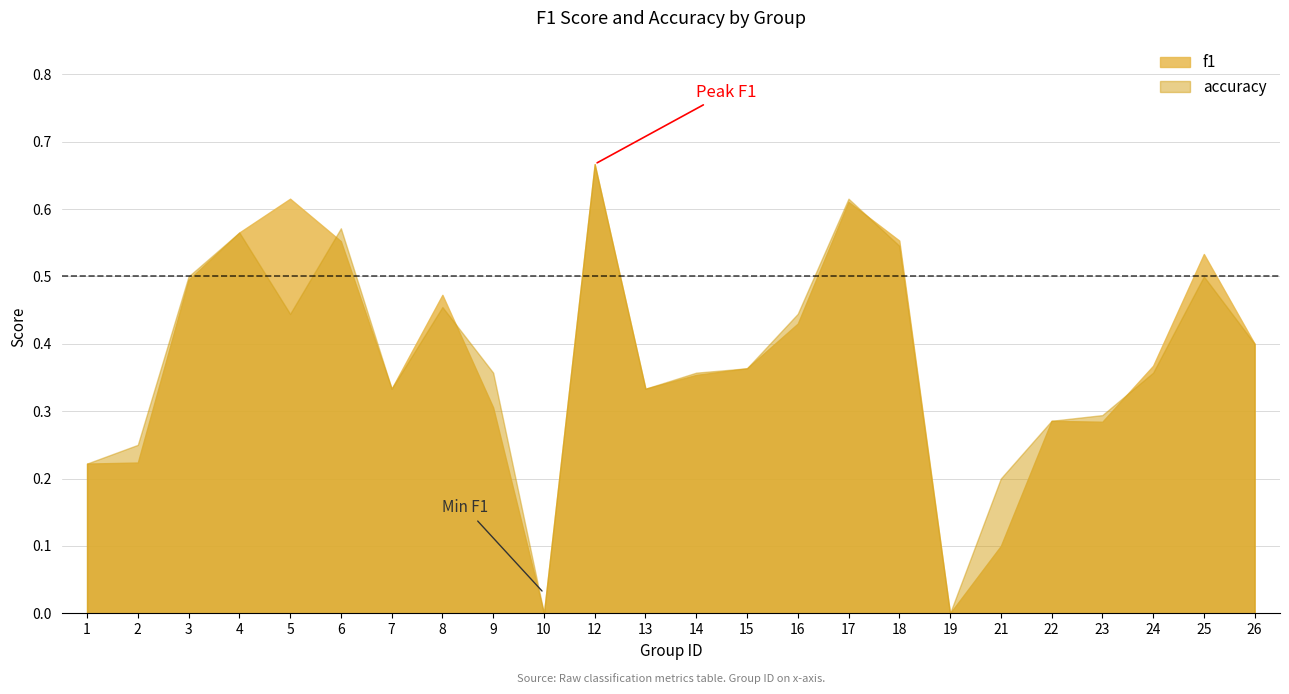

What are all the series names shown in the legend?

f1, accuracy